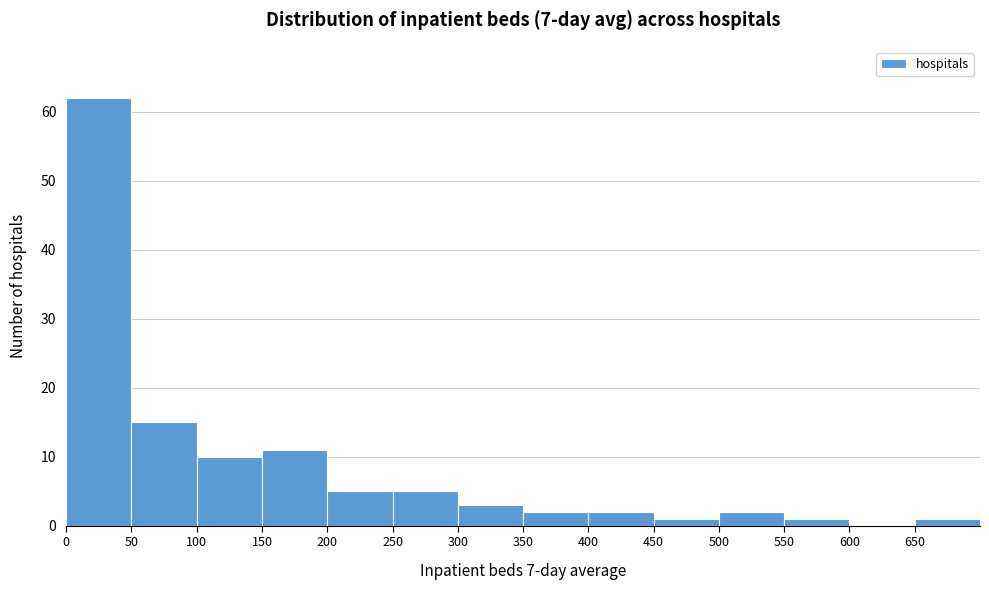

Reading left to right, list every bar in this chart as the range it spans on the x-axis followed by its height. The values are not printed on the chart, so give them approximately, as read against the axis.

0 to 50: 62
50 to 100: 15
100 to 150: 10
150 to 200: 11
200 to 250: 5
250 to 300: 5
300 to 350: 3
350 to 400: 2
400 to 450: 2
450 to 500: 1
500 to 550: 2
550 to 600: 1
600 to 650: 0
650 to 700: 1